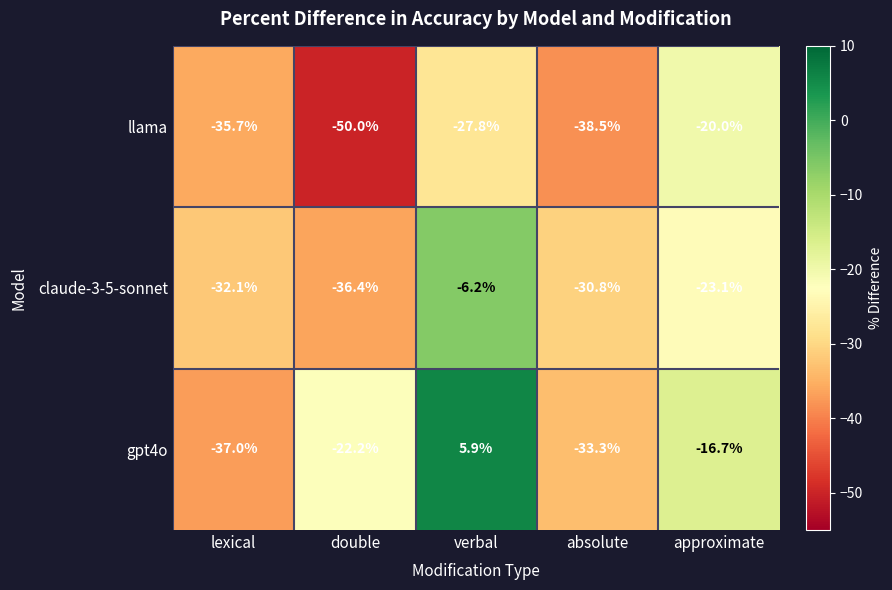

Read the claude-3-5-sonnet value at approximate.

-23.1